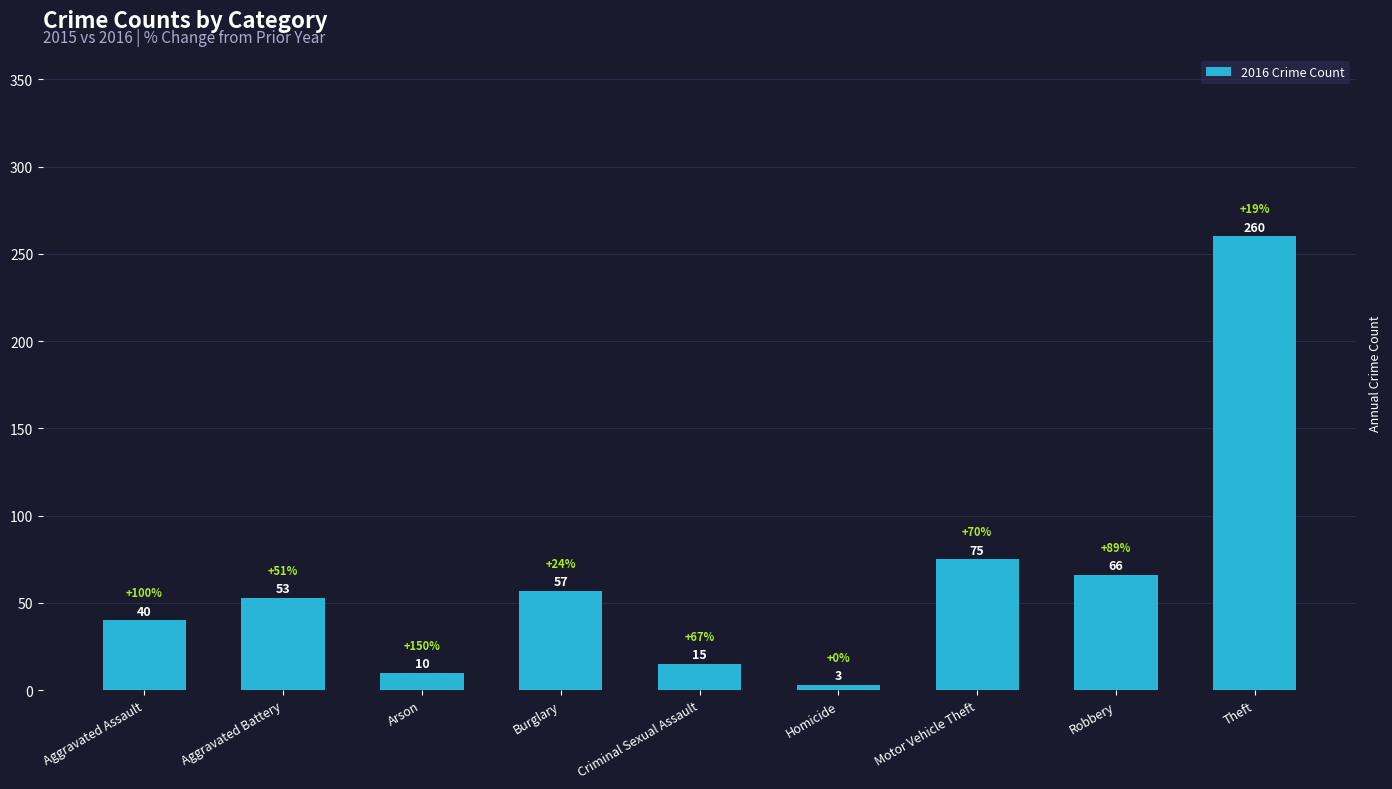

What is the difference between the maximum and second lowest values?

250